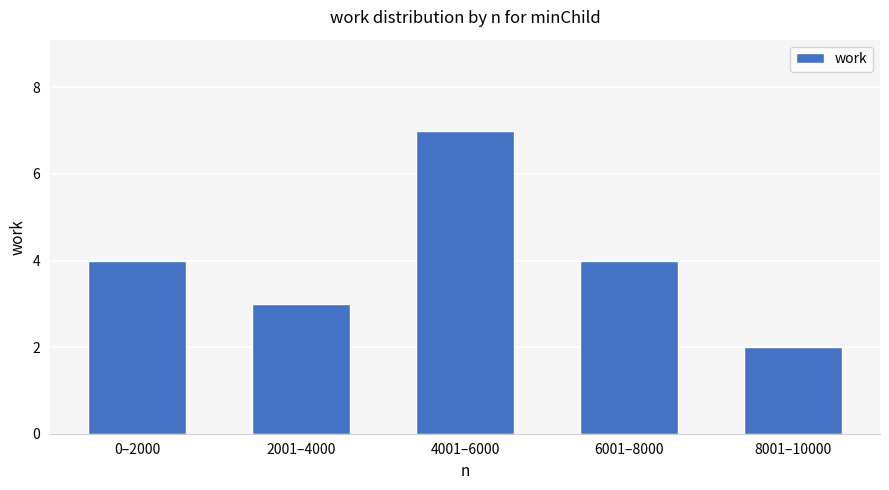

At which category does the chart reach its peak across all series?

4001–6000